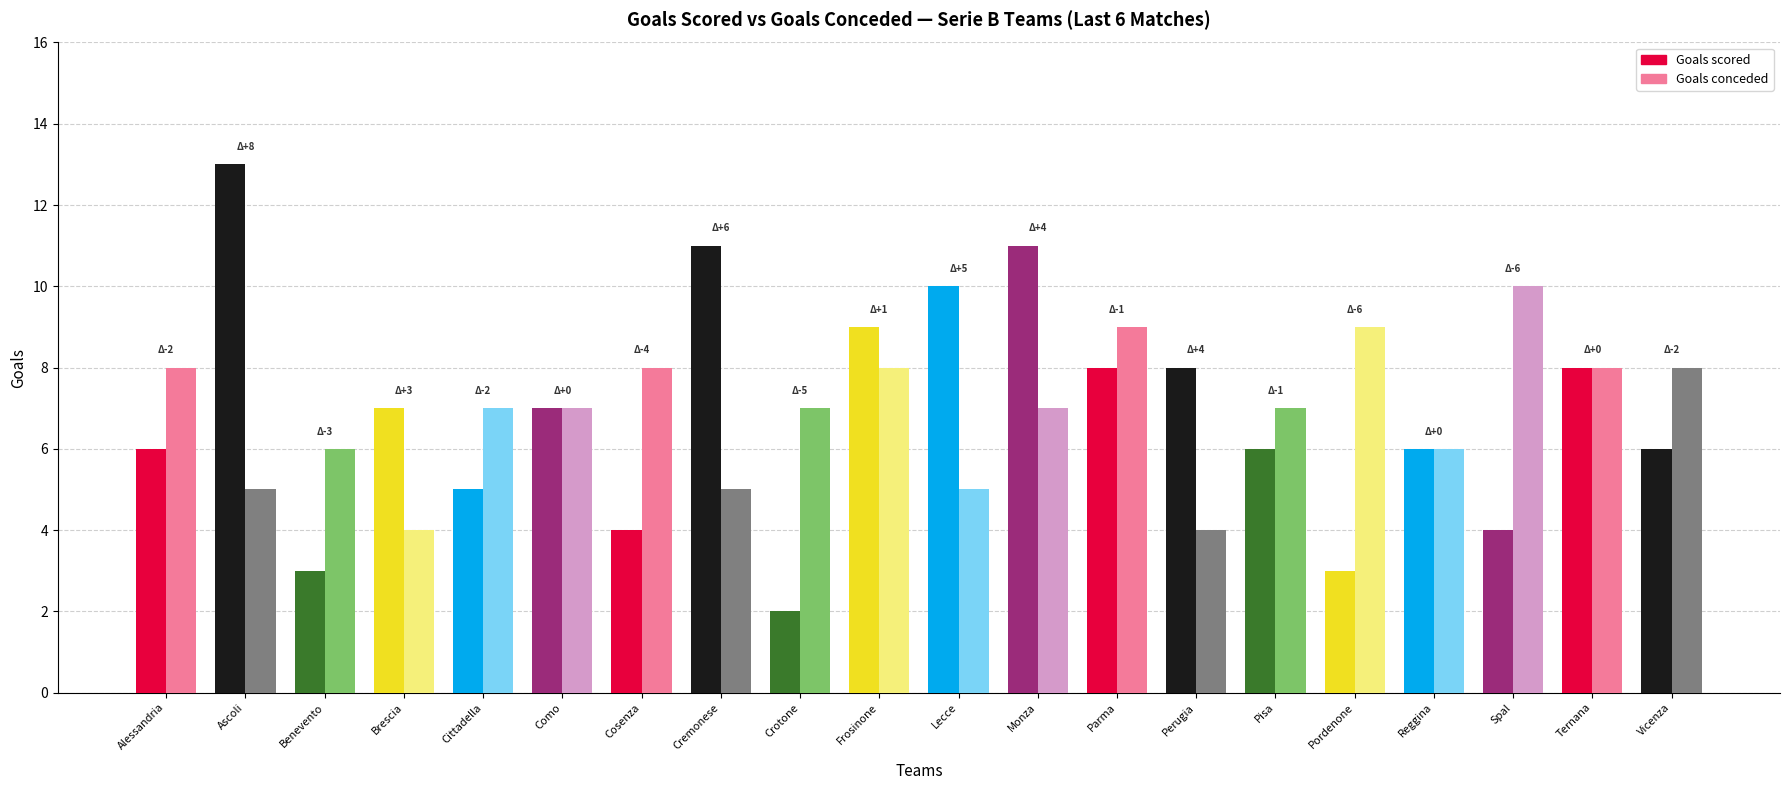

The value of Goals scored at Benevento is 5. True or false?

False